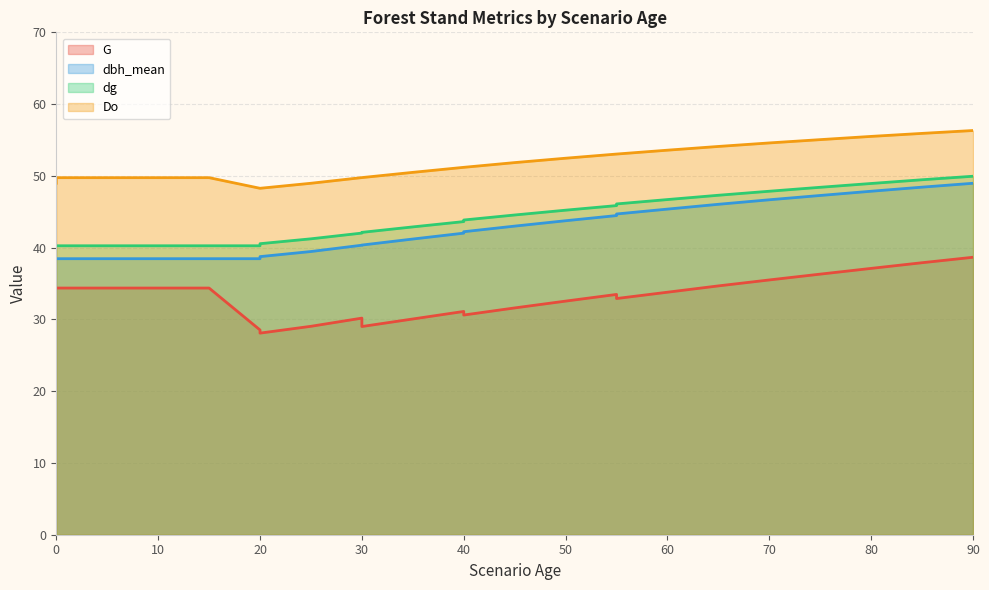

The value of Do at 85 is 55.9. True or false?

True